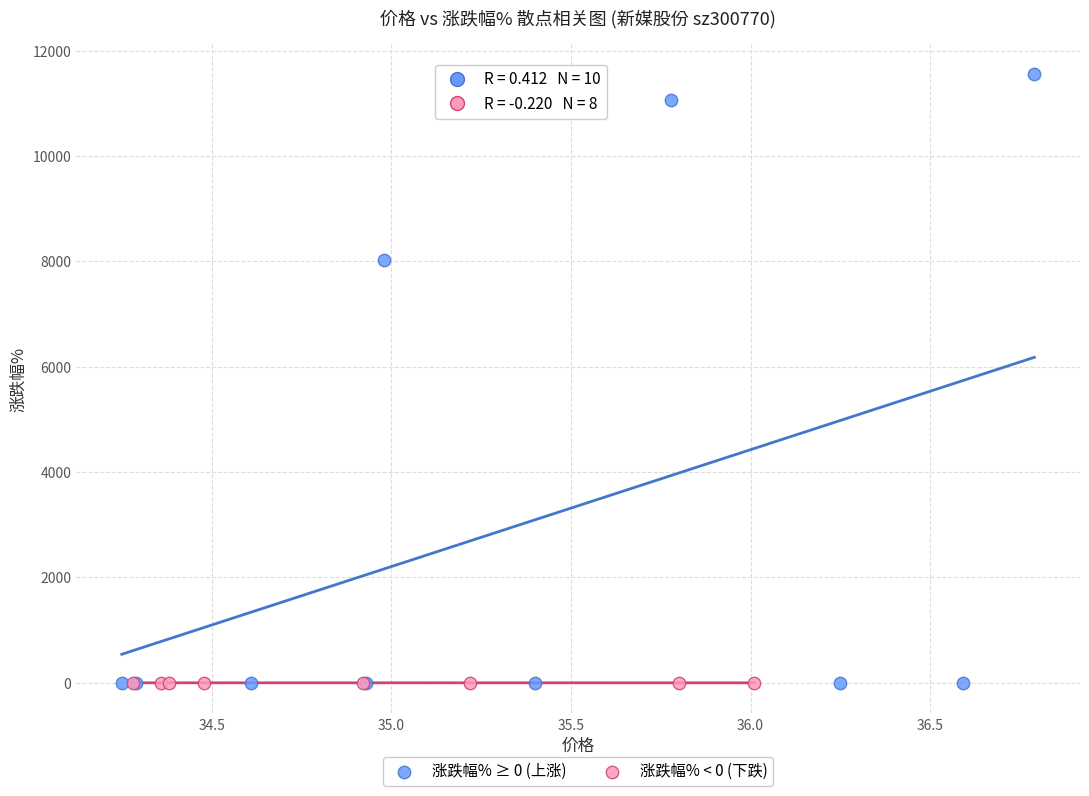

Which series has the widest spread of Y values?

涨跌幅% ≥ 0 (上涨)